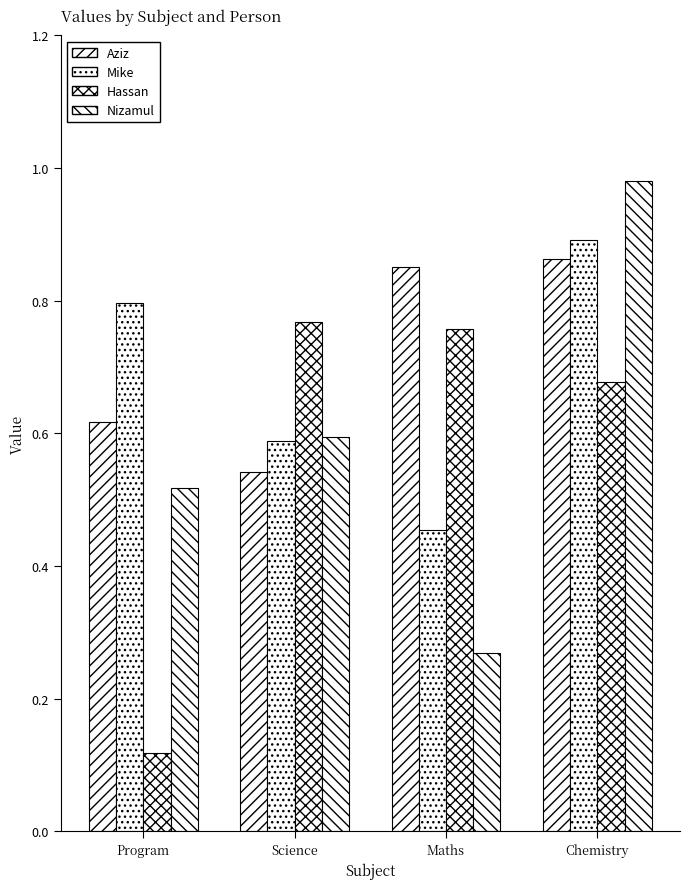

What is the difference between the Hassan values at Program and Chemistry?

0.6